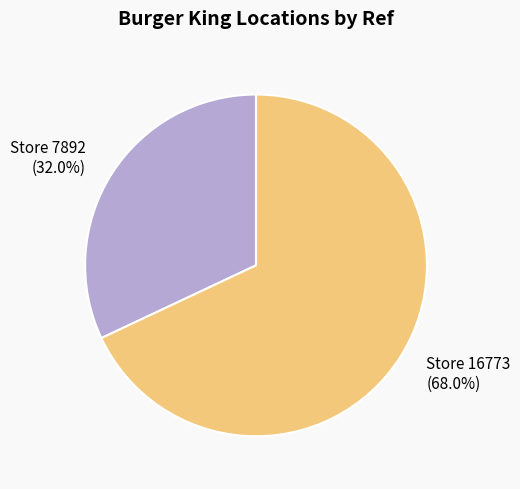

Which category has the biggest portion of the pie?

Store 16773 (68.0%)